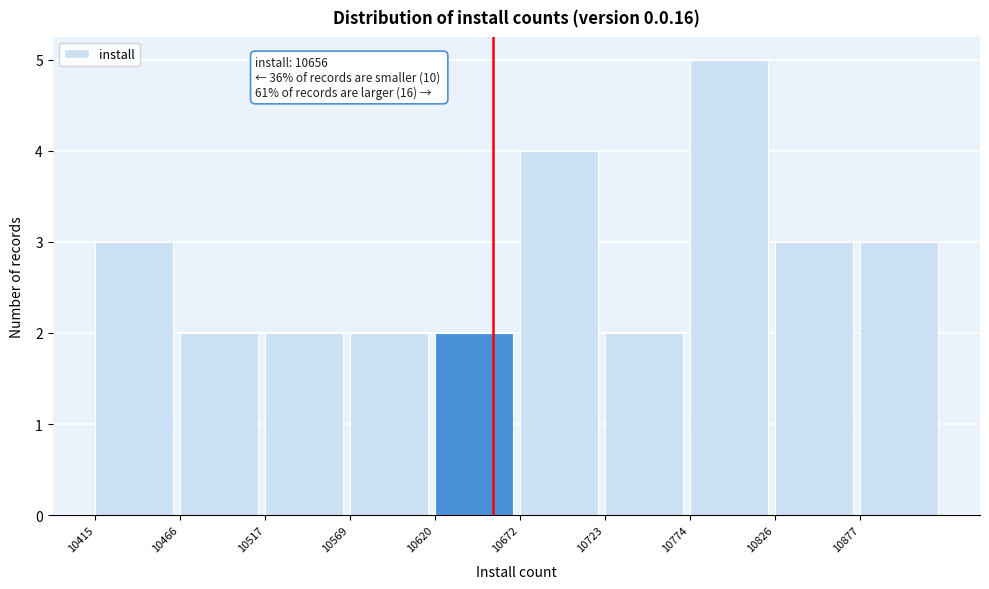

Over which range of the x-axis is the bar tallest?

10770 to 10830